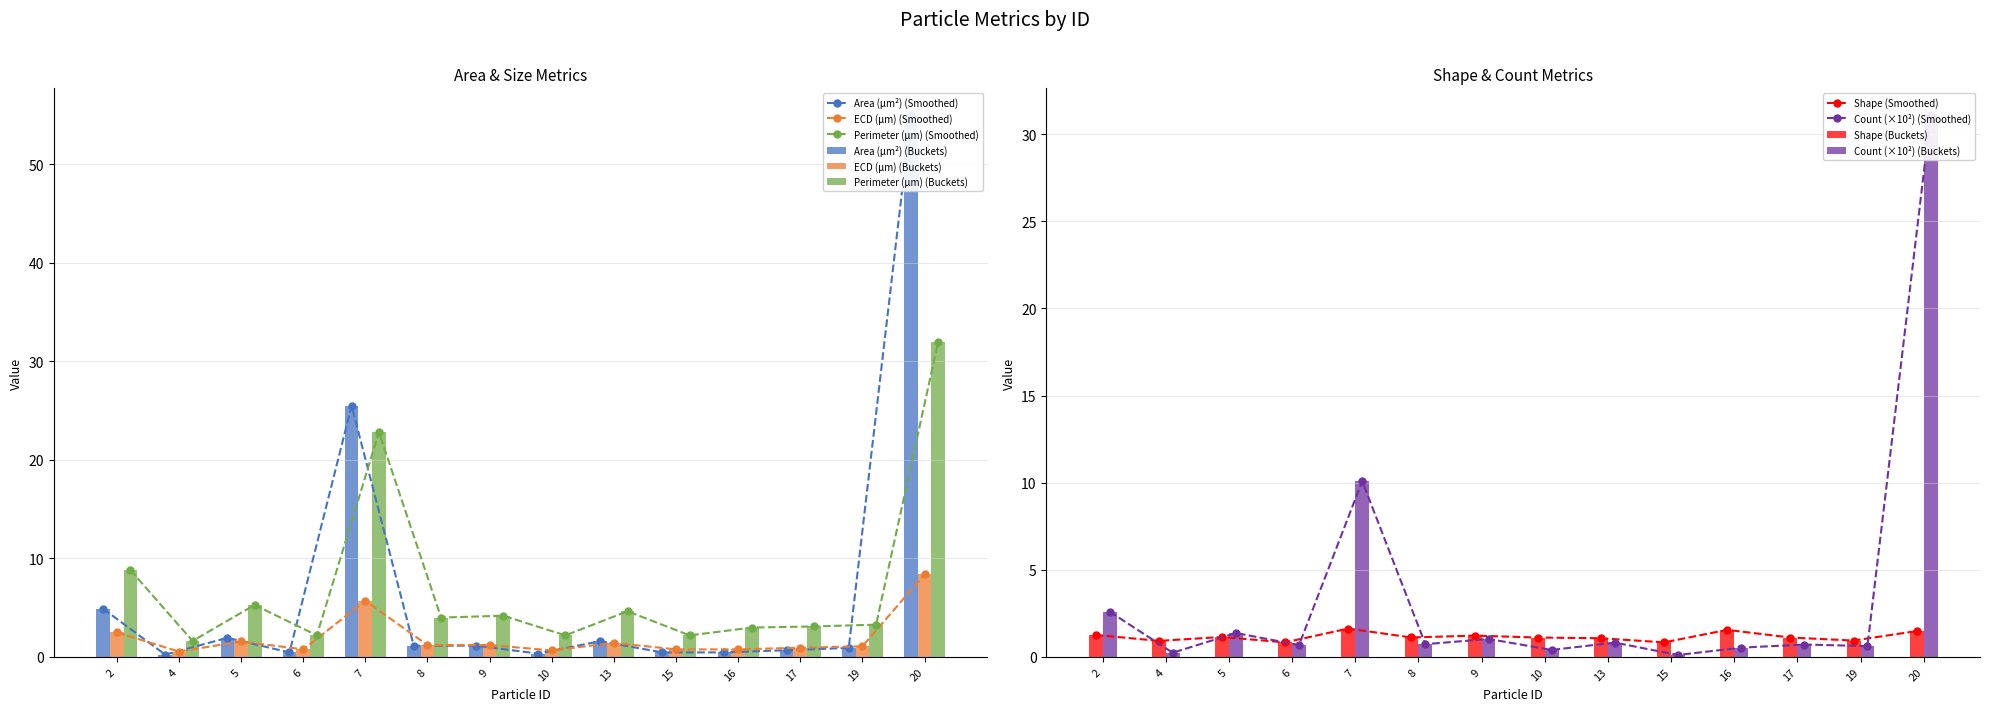

Reading left to right, extract all data points from this chart.

Area (μm²): 4.9	0.2	1.9	0.5	25.5	1.1	1.1	0.3	1.6	0.5	0.5	0.7	0.9	55.0
ECD (μm): 2.5	0.5	1.6	0.8	5.7	1.2	1.2	0.7	1.4	0.8	0.8	0.9	1.1	8.4
Perimeter (μm): 8.8	1.6	5.3	2.2	22.8	4.0	4.2	2.2	4.6	2.2	3.0	3.1	3.3	32.0
Shape: 1.3	0.9	1.1	0.8	1.6	1.1	1.2	1.1	1.1	0.8	1.6	1.1	0.9	1.5
Count (×10²): 2.6	0.2	1.4	0.7	10.1	0.7	1.0	0.4	0.8	0.1	0.5	0.7	0.6	31.1